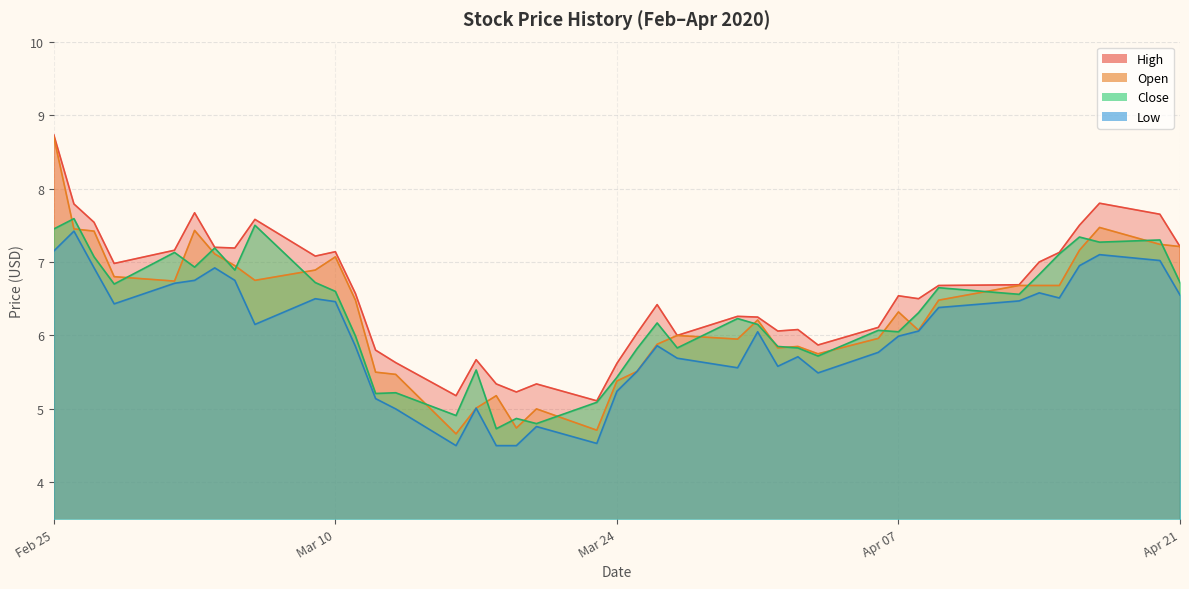

Which series has the largest total across all categories?

High